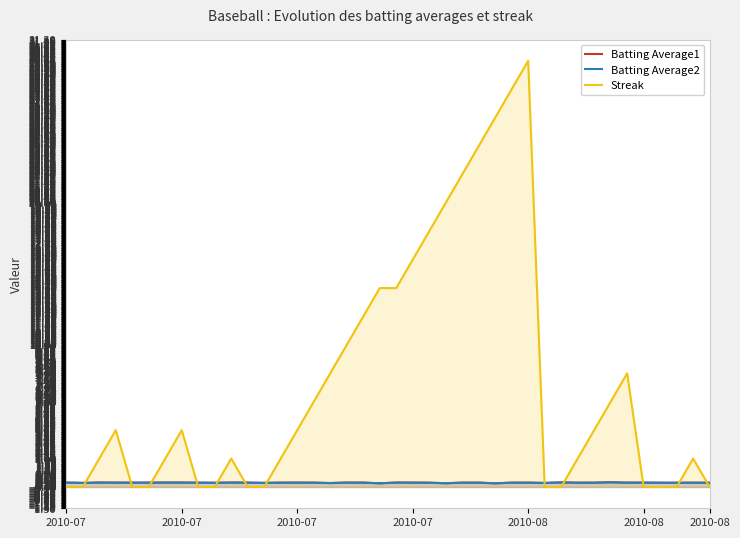

Is the value of Batting Average2 at 35 greater than the value of Batting Average1 at 36?

Yes